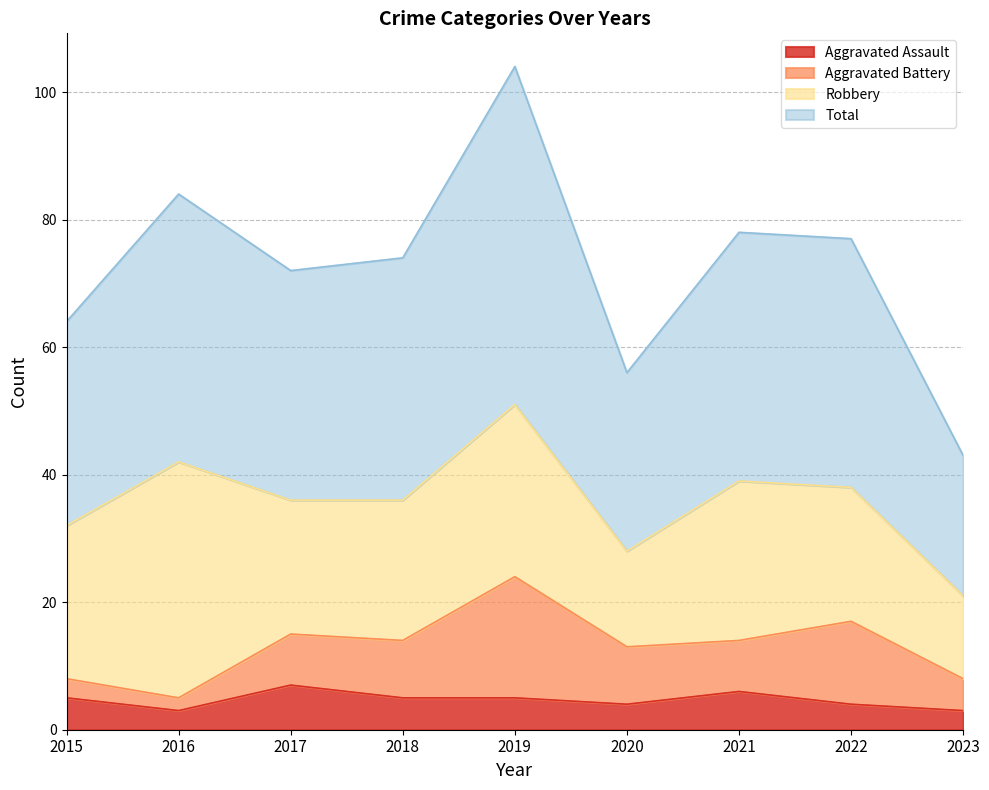

What is the difference between the second highest and second lowest values in the Total series?

28